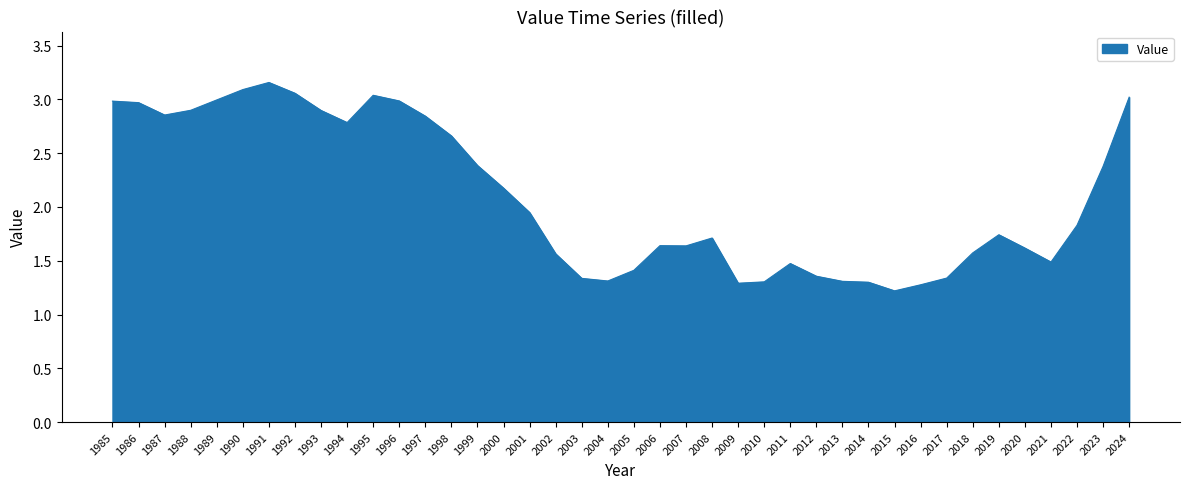

What is the difference between the second highest and second lowest values?

1.8